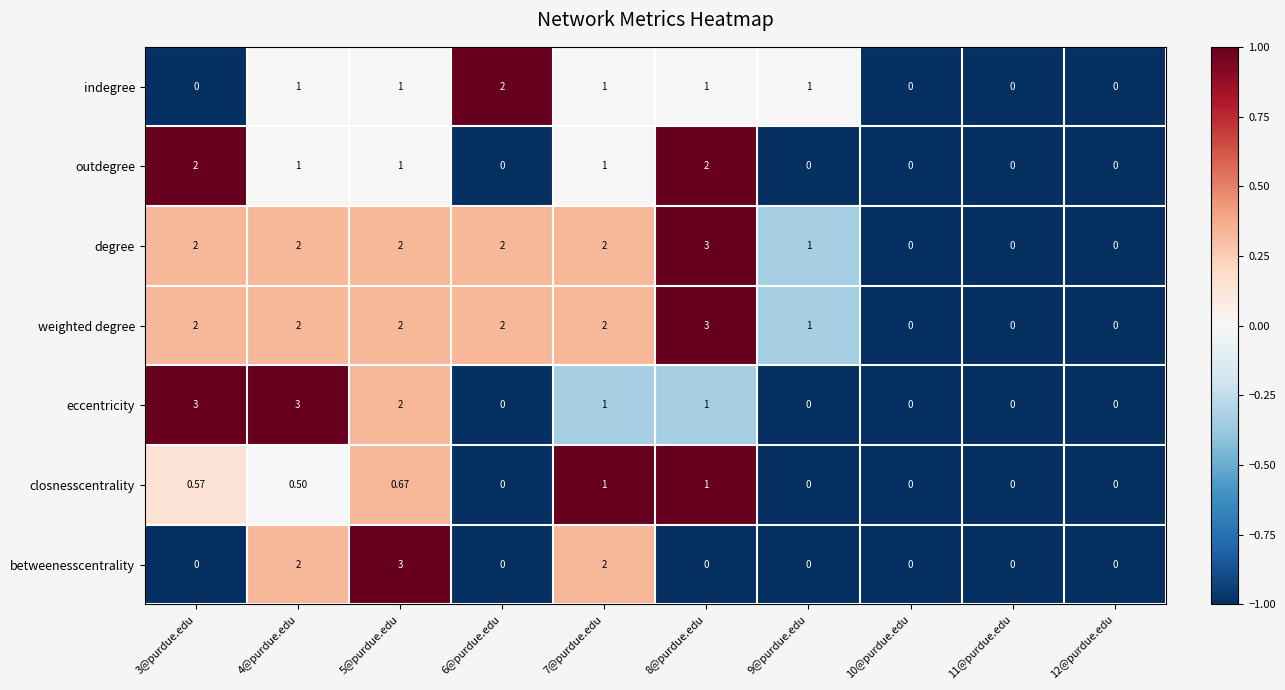

Count the number of data series in this chart.

7